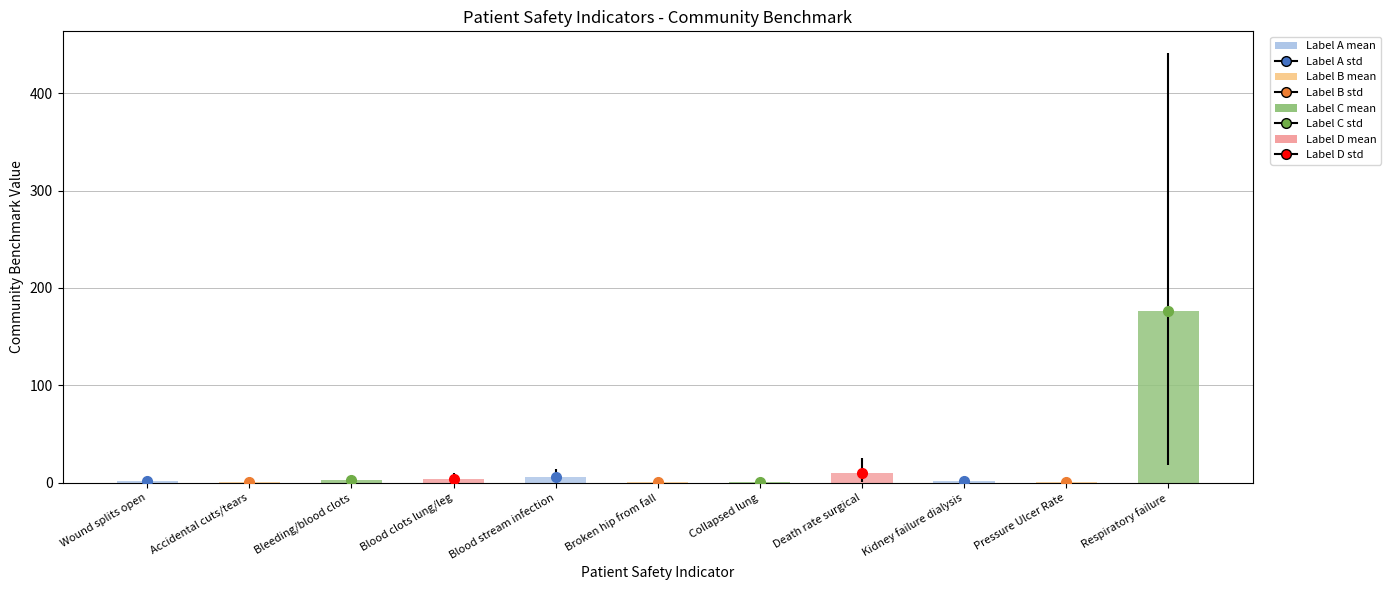

What is the label of the 4th bar from the left?

Blood clots lung/leg